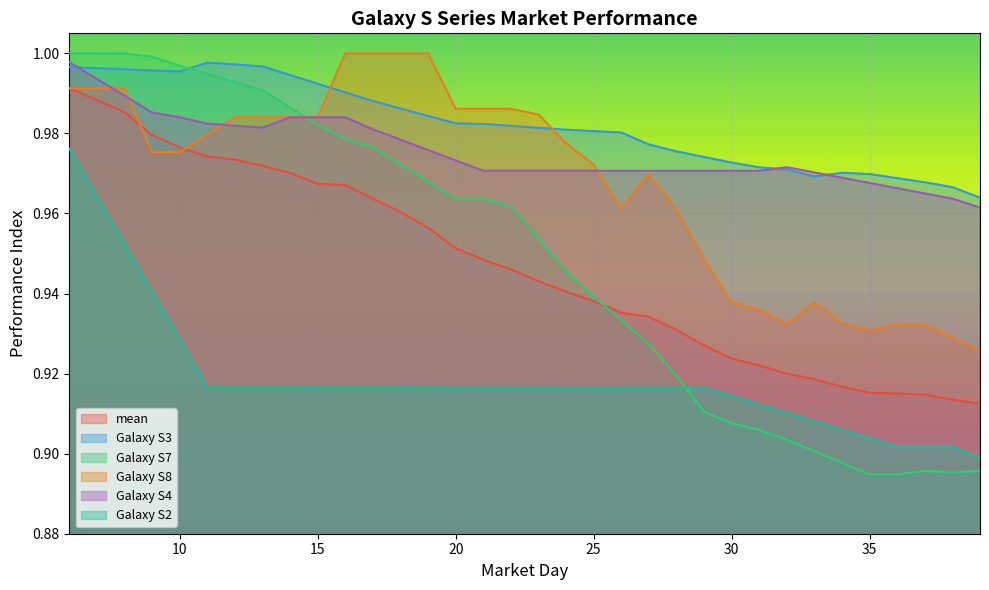

Which series changed the most between 9 and 20?

Galaxy S7